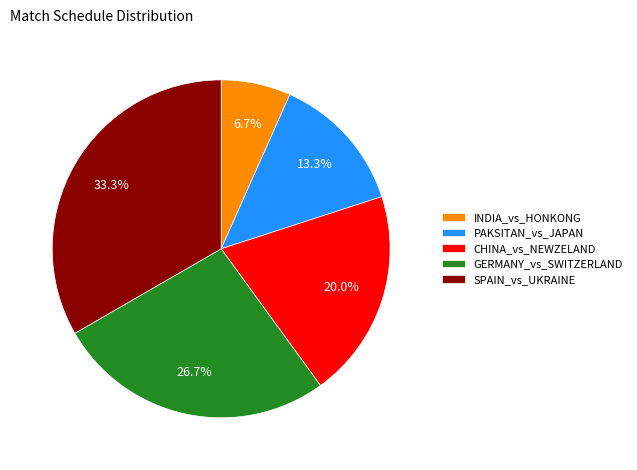

To the nearest percent, what is the difference between the largest and smallest slice percentages?

27%